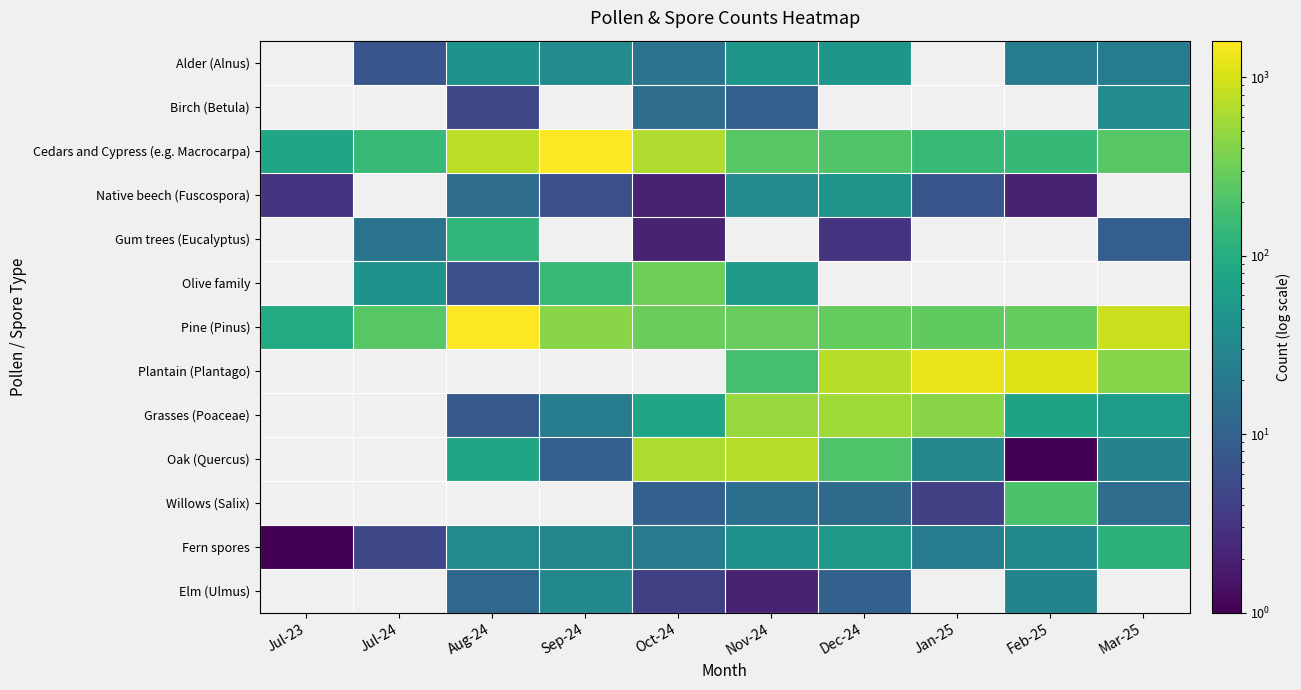

At which category does the chart reach its minimum across all series?

Feb-25